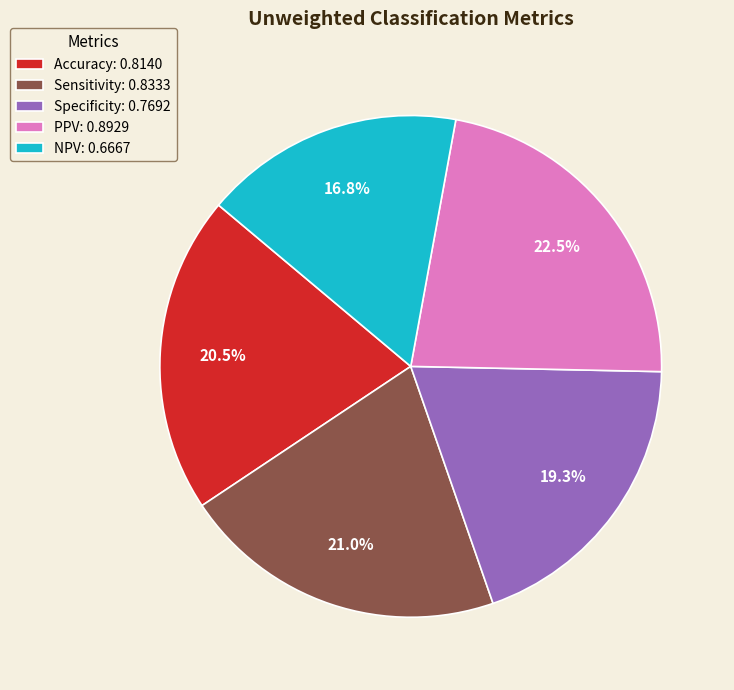

Is it true that Accuracy is 26% of the pie?

False